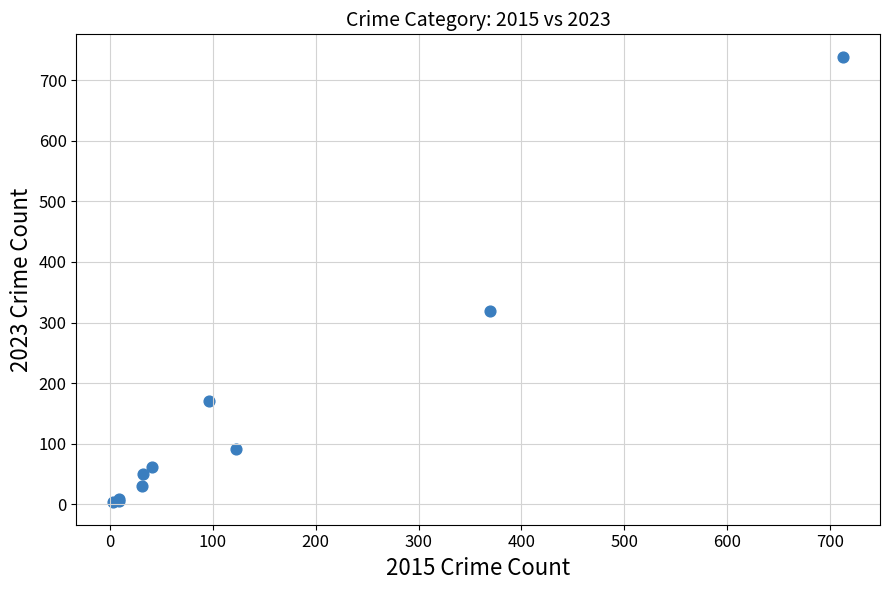

What Y value in the scatter plot is closest to 371?

319